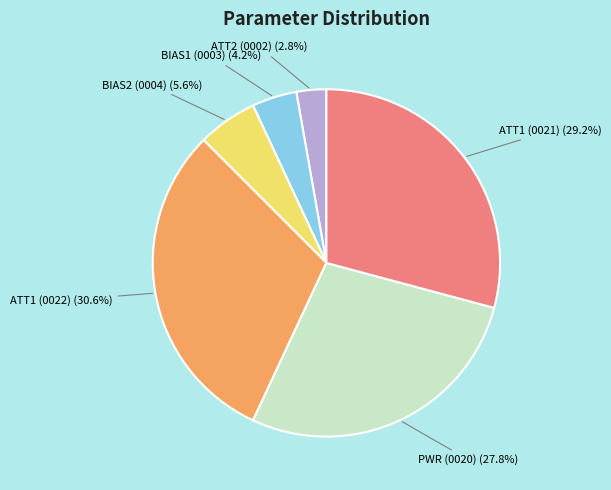

Between BIAS2 (0004) and BIAS1 (0003), which is larger?

BIAS2 (0004)